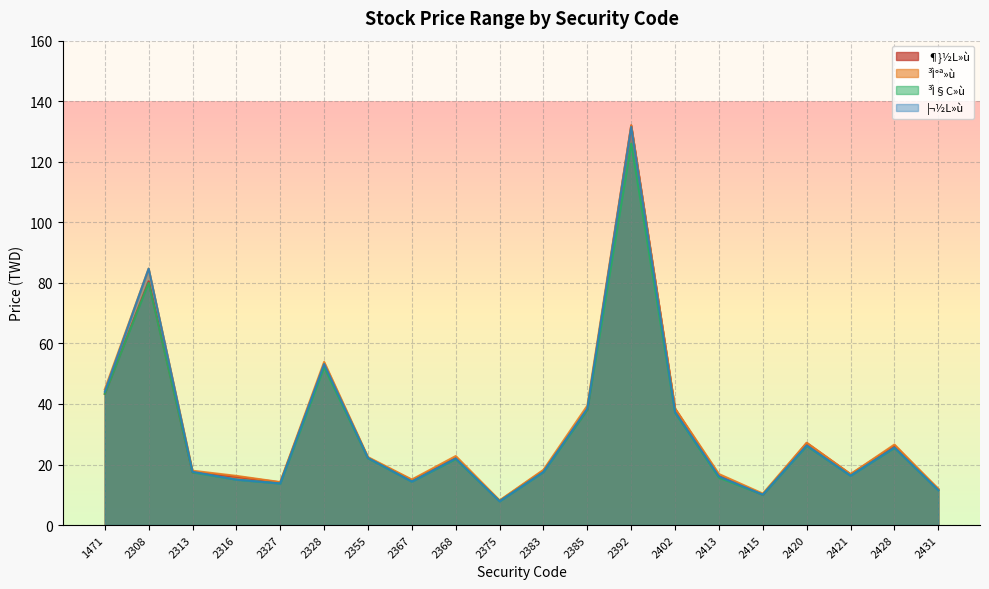

At which category does ³Ì°ª»ù reach its first local valley?

2327